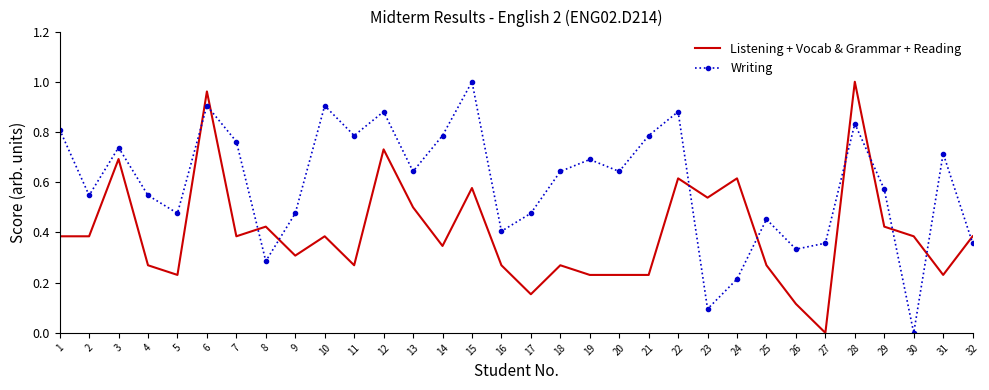

True or false: Listening + Vocab & Grammar + Reading and Writing cross at least once.

True